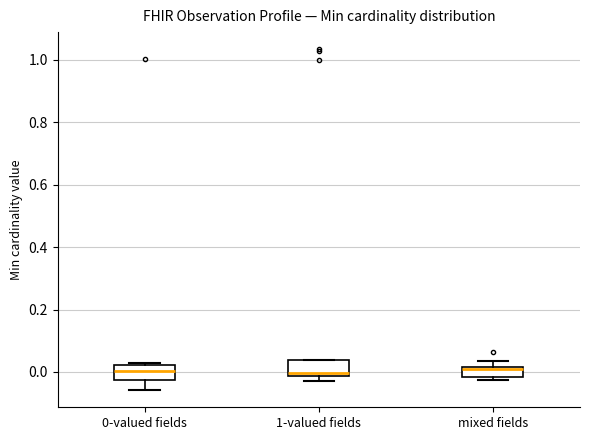

Reading left to right, read every box against the y-axis: the position of its median line, the range the box covers, and the ends of its whiskers. The values are not printed on the chart, so give them approximately, as read against the axis.

0-valued fields: median 0.00, box -0.02 to 0.02, whiskers -0.06 to 0.02
1-valued fields: median 0.00, box -0.02 to 0.04, whiskers -0.02 (just below the box's lower edge) to 0.04
mixed fields: median 0.02, box -0.02 to 0.02, whiskers -0.02 (just below the box's lower edge) to 0.04